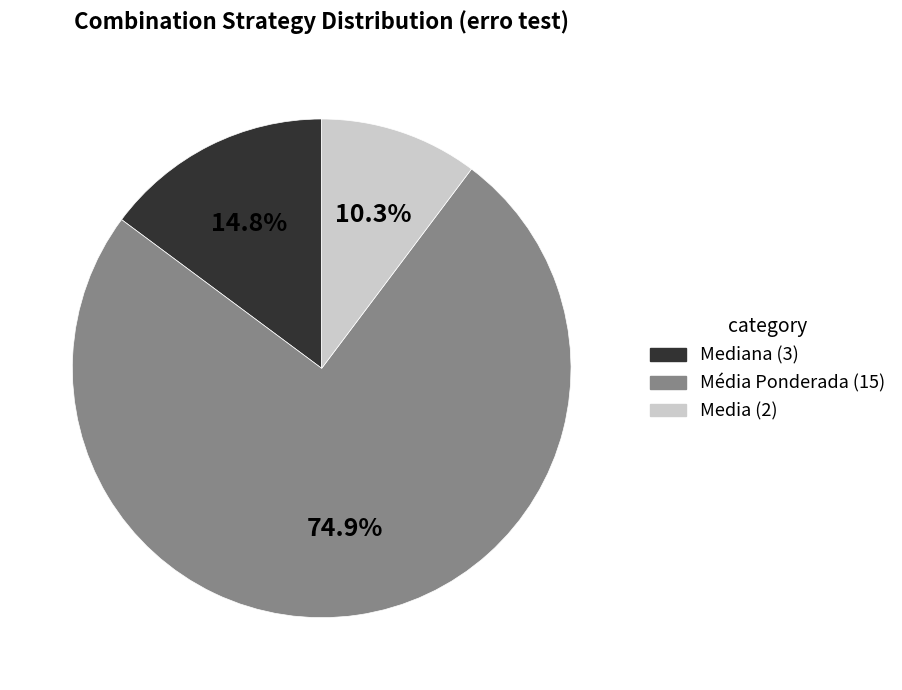

Does any single category account for the majority?

Yes